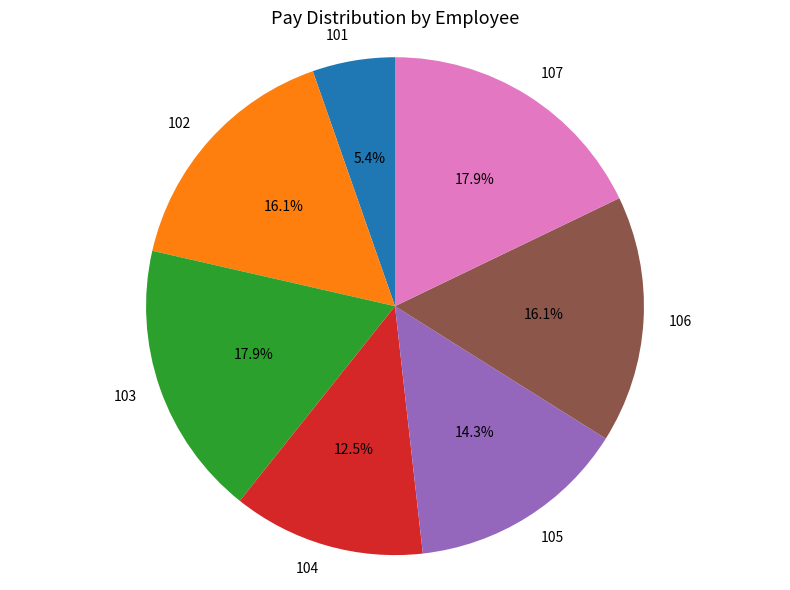

How many slices are in this pie chart?

7